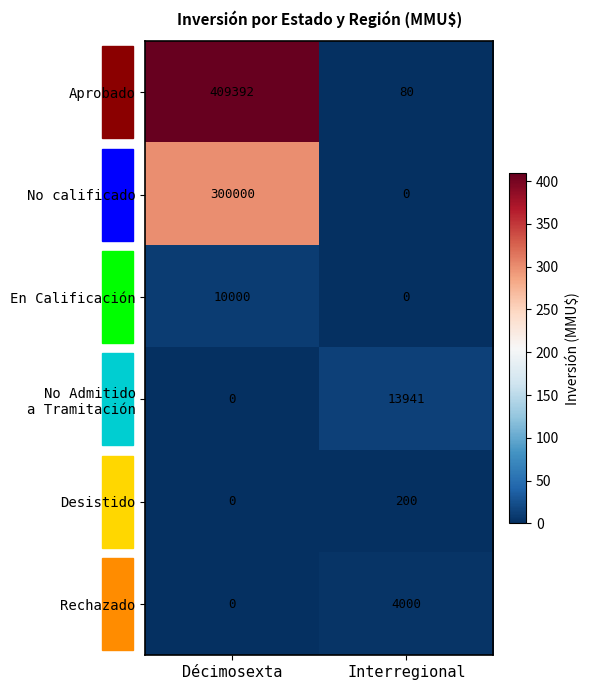

The Aprobado series shows 573036 at Décimosexta. True or false?

False